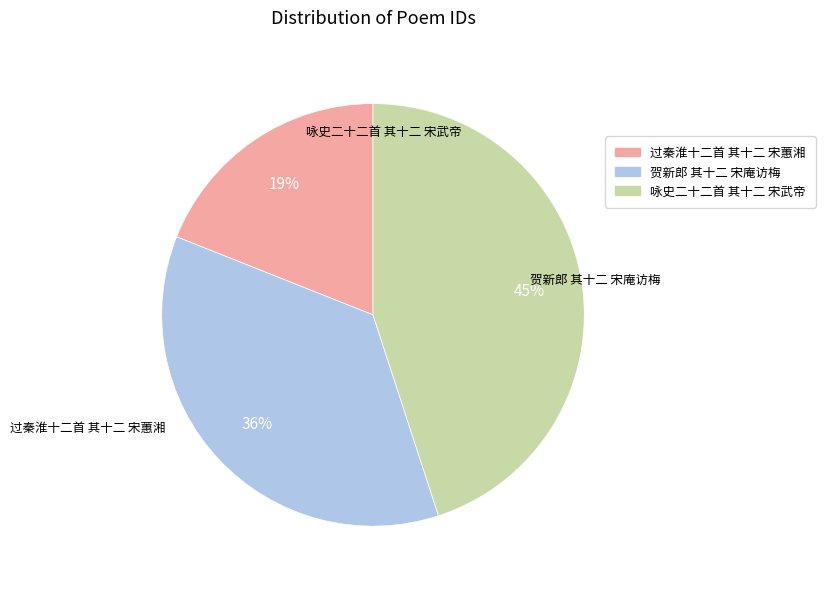

Is the sum of 过秦淮十二首 其十二 宋蕙湘 and 贺新郎 其十二 宋庵访梅 greater than half?

Yes